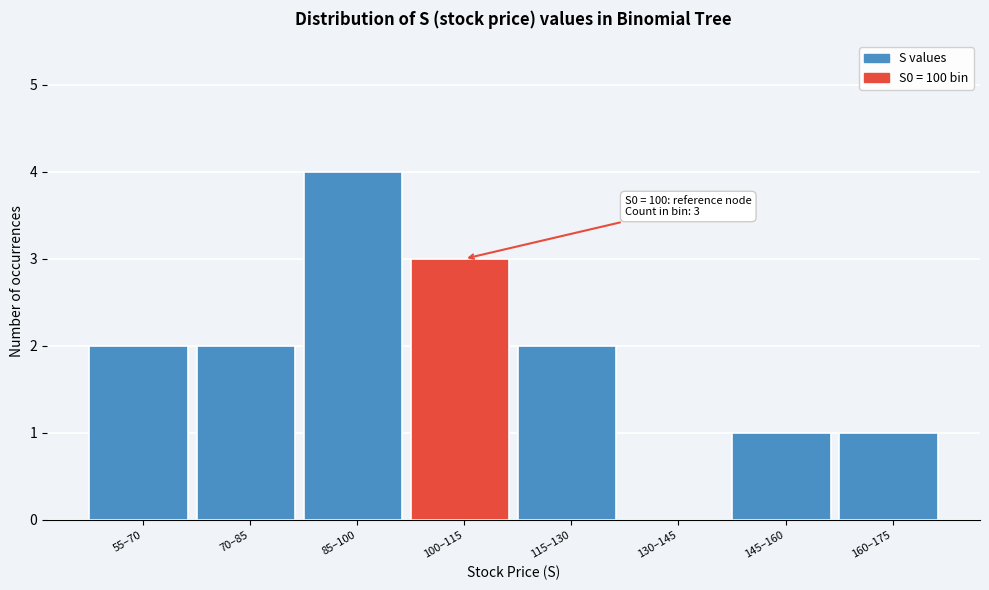

Reading left to right, extract all data points from this chart.

55–70=2	70–85=2	85–100=4	100–115=3	115–130=2	130–145=0	145–160=1	160–175=1